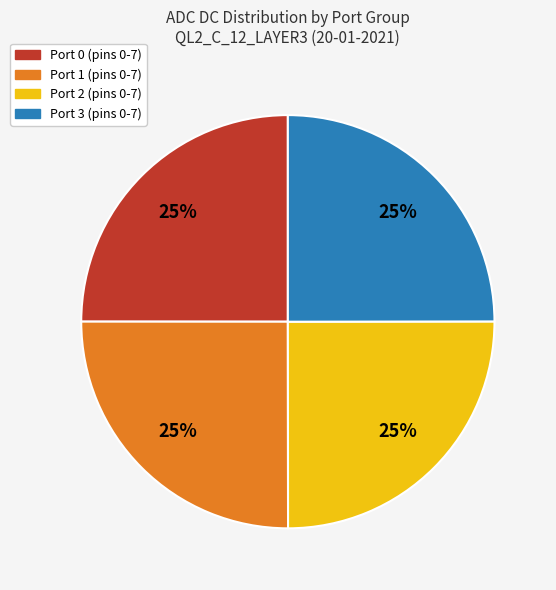

How many segments does this pie chart have?

4